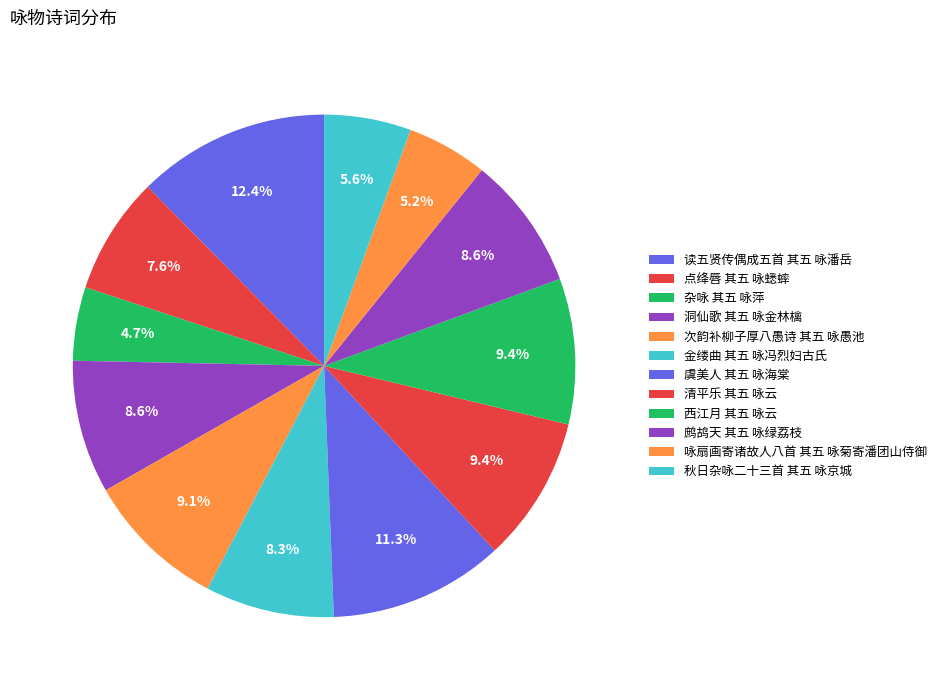

How many slices are in this pie chart?

12